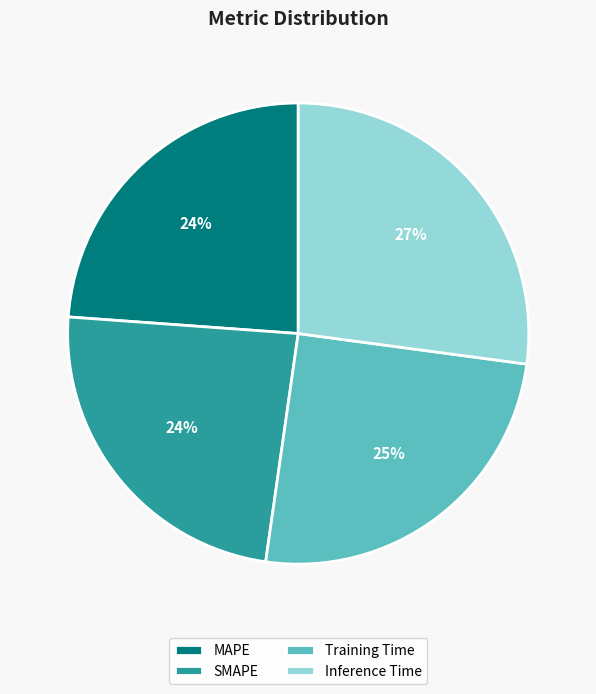

How many segments does this pie chart have?

4